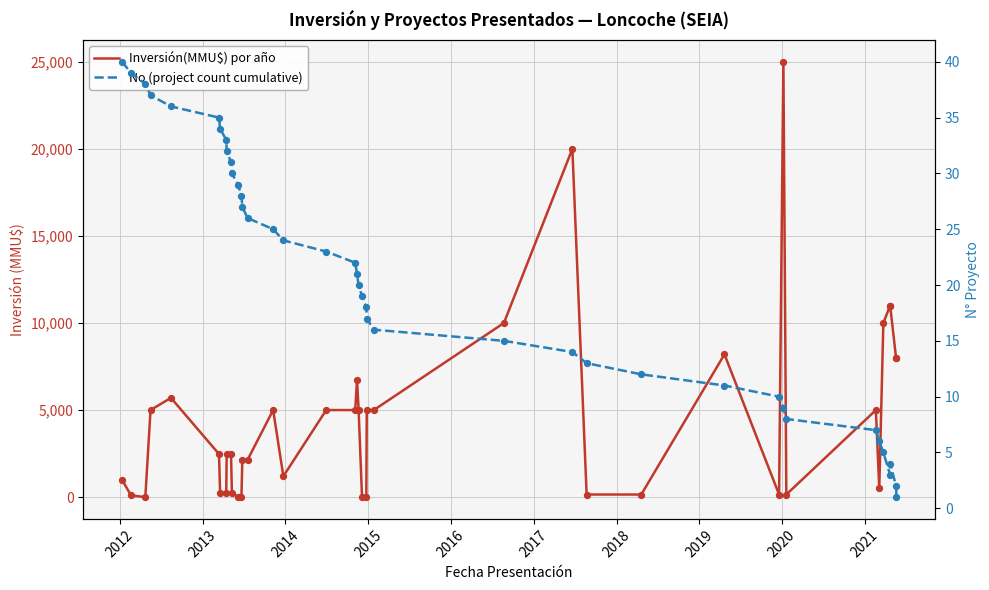

What are all the series names shown in the legend?

Inversión(MMU$) por año, No (project count cumulative)